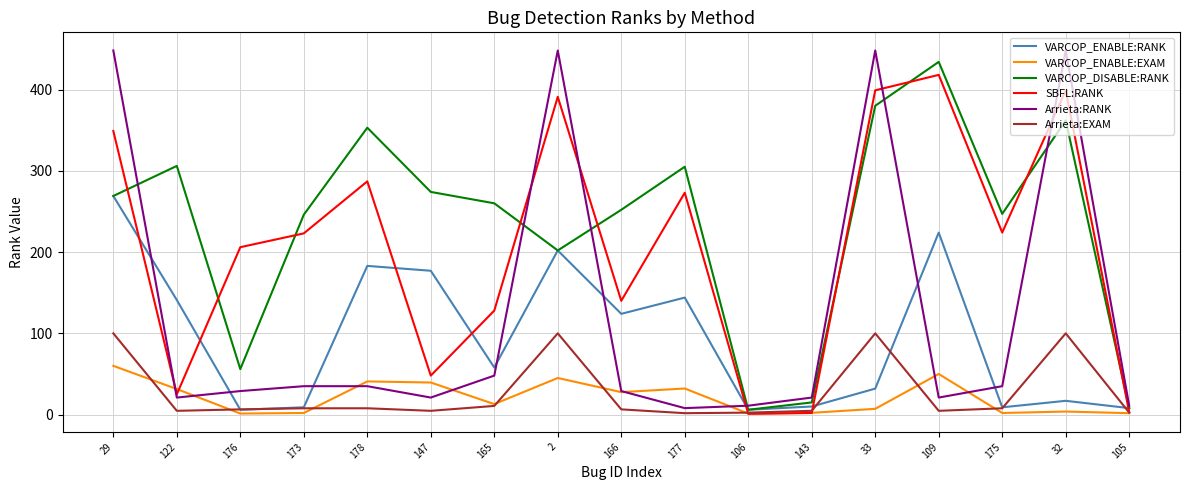

The VARCOP_ENABLE:RANK series shows 188.0 at 166. True or false?

False